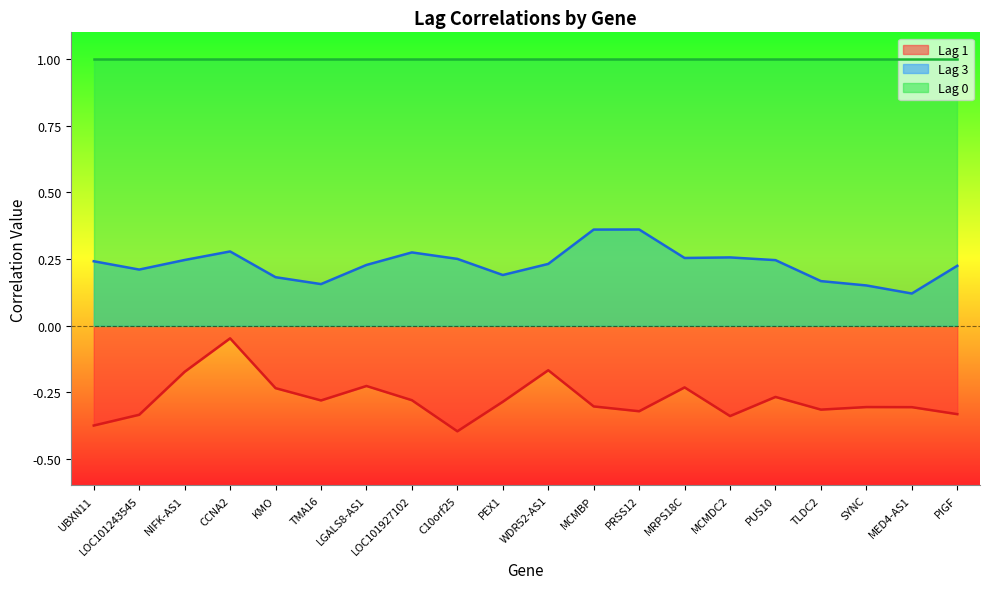

What is the value of the Lag 3 point at the 17th from the left?

0.2